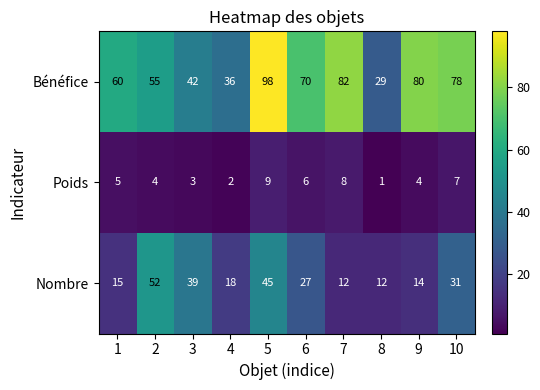

At how many categories does at least one series exceed 27?

10